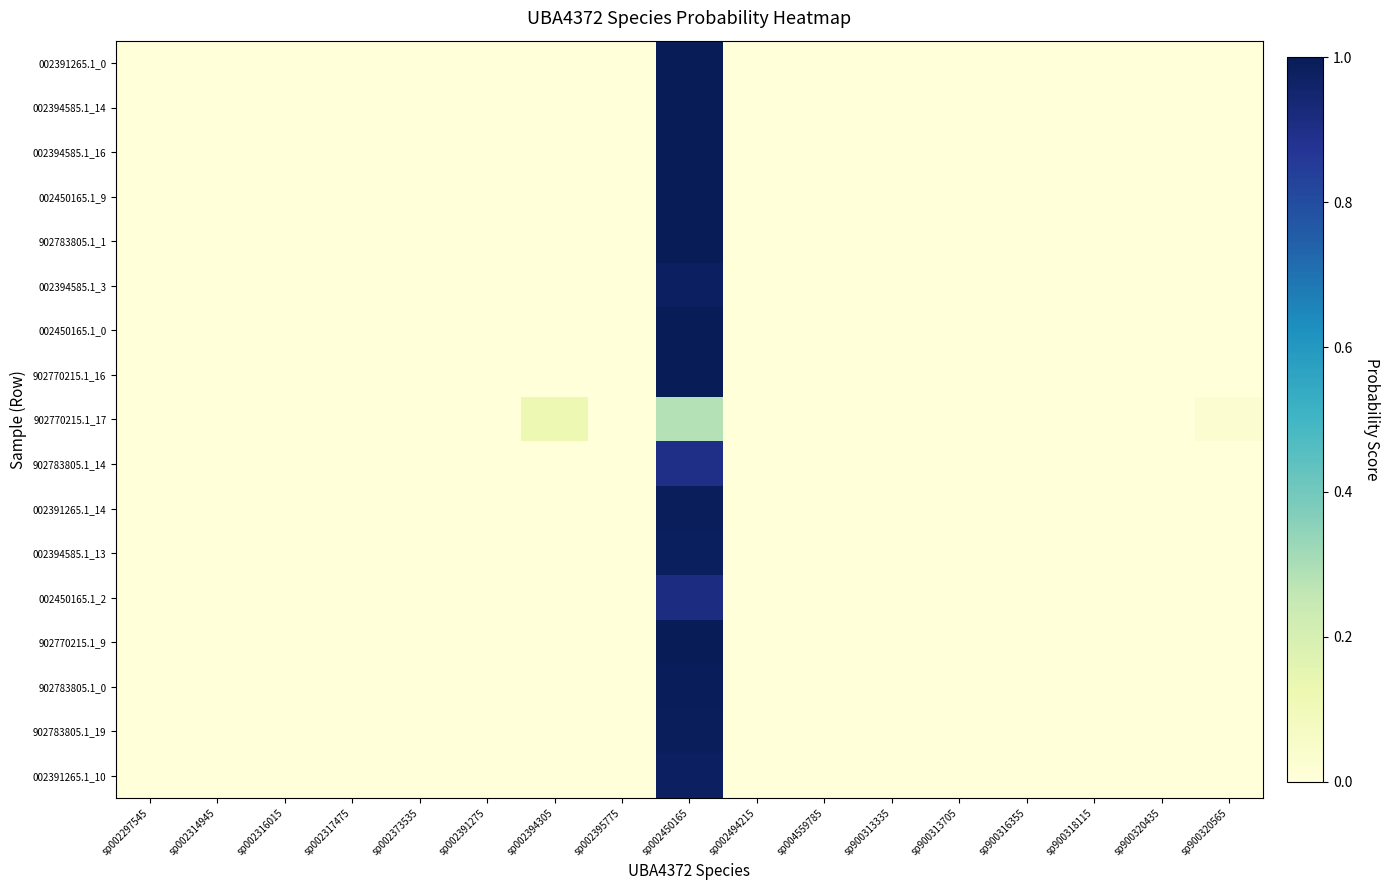

At how many categories does at least one series exceed 0?

17